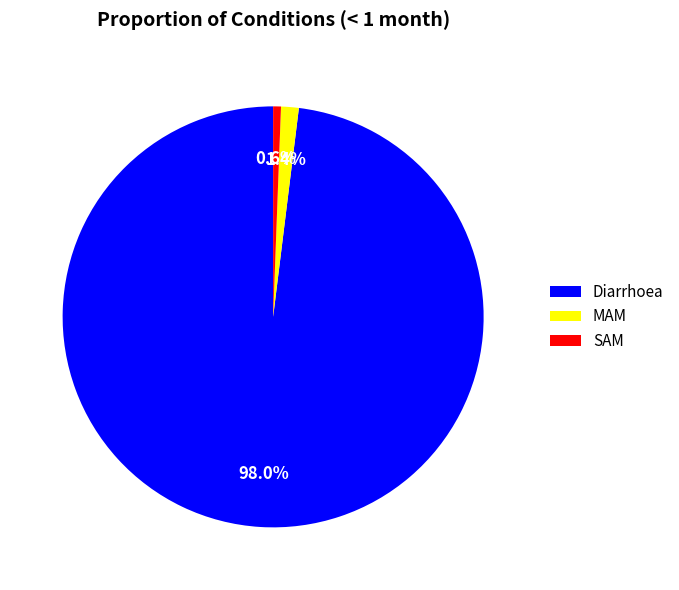

Which category has the smallest portion of the pie?

SAM